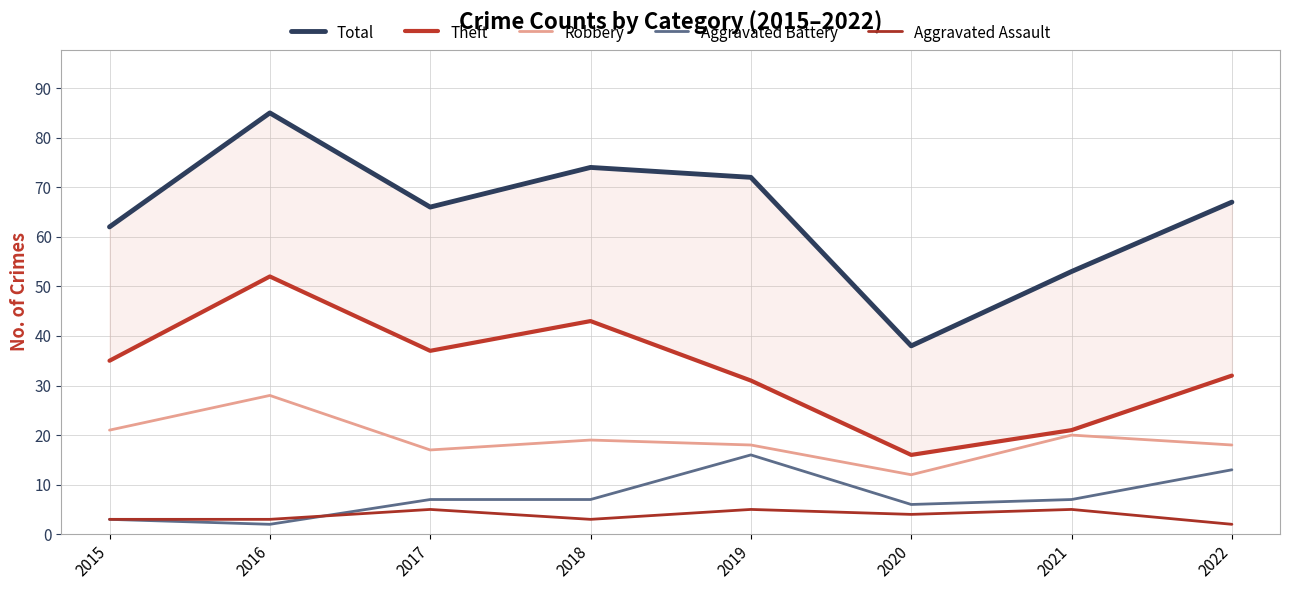

What is the difference between the highest and lowest values at 2017?

61